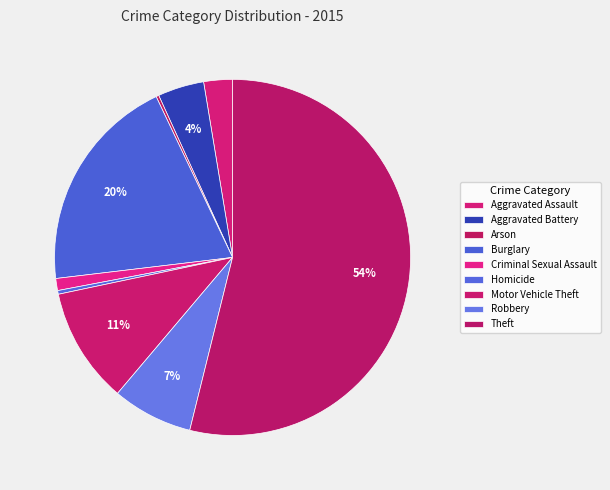

Which slice represents more than half of the pie?

Theft